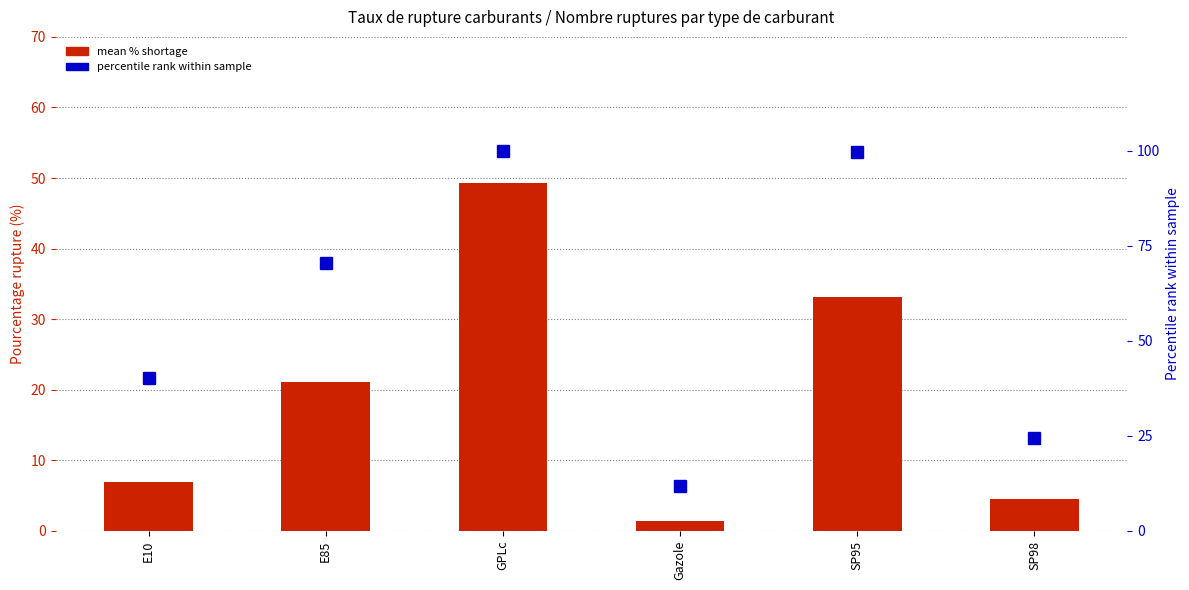

What is the minimum value shown in the chart?

1.4